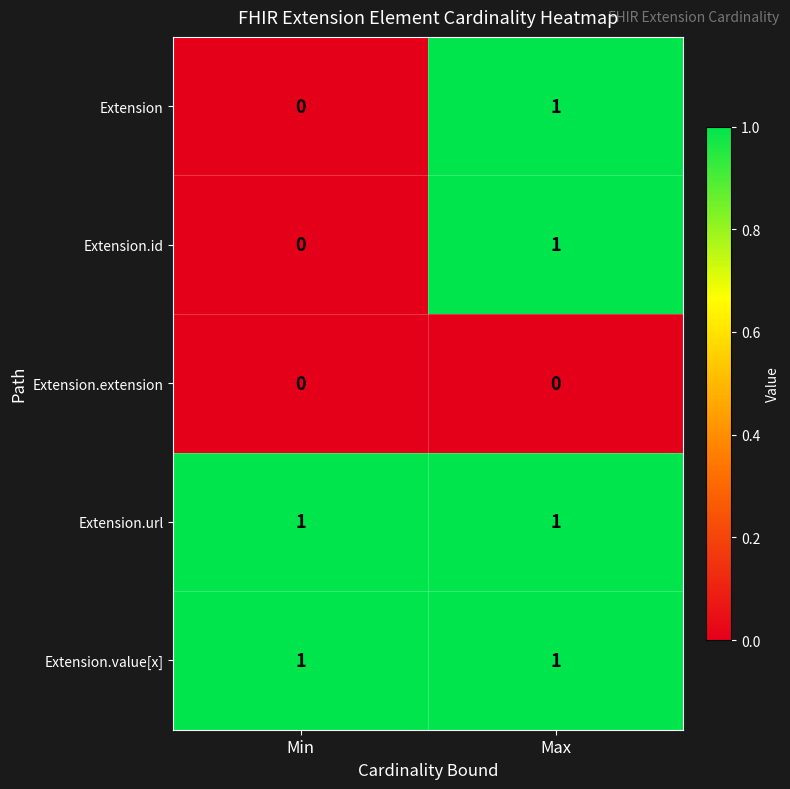

Reading left to right, extract all data points from this chart.

Extension: Min=0	Max=1
Extension.id: Min=0	Max=1
Extension.extension: Min=0	Max=0
Extension.url: Min=1	Max=1
Extension.value[x]: Min=1	Max=1